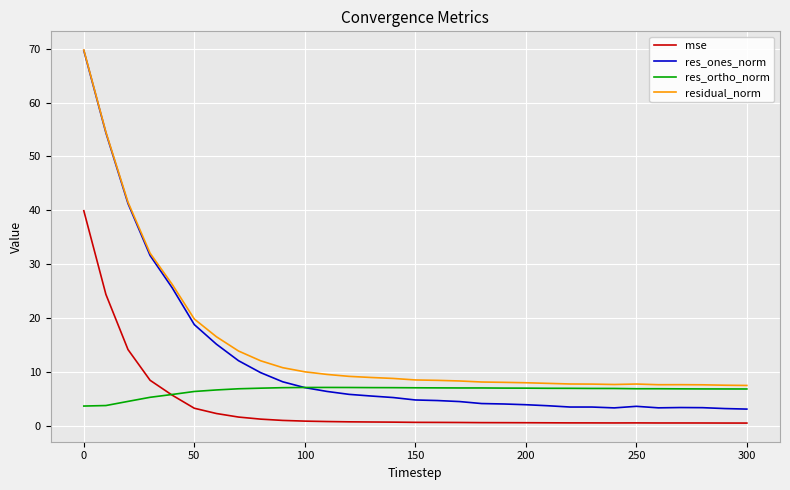

What is the sum of all res_ones_norm values?

375.4